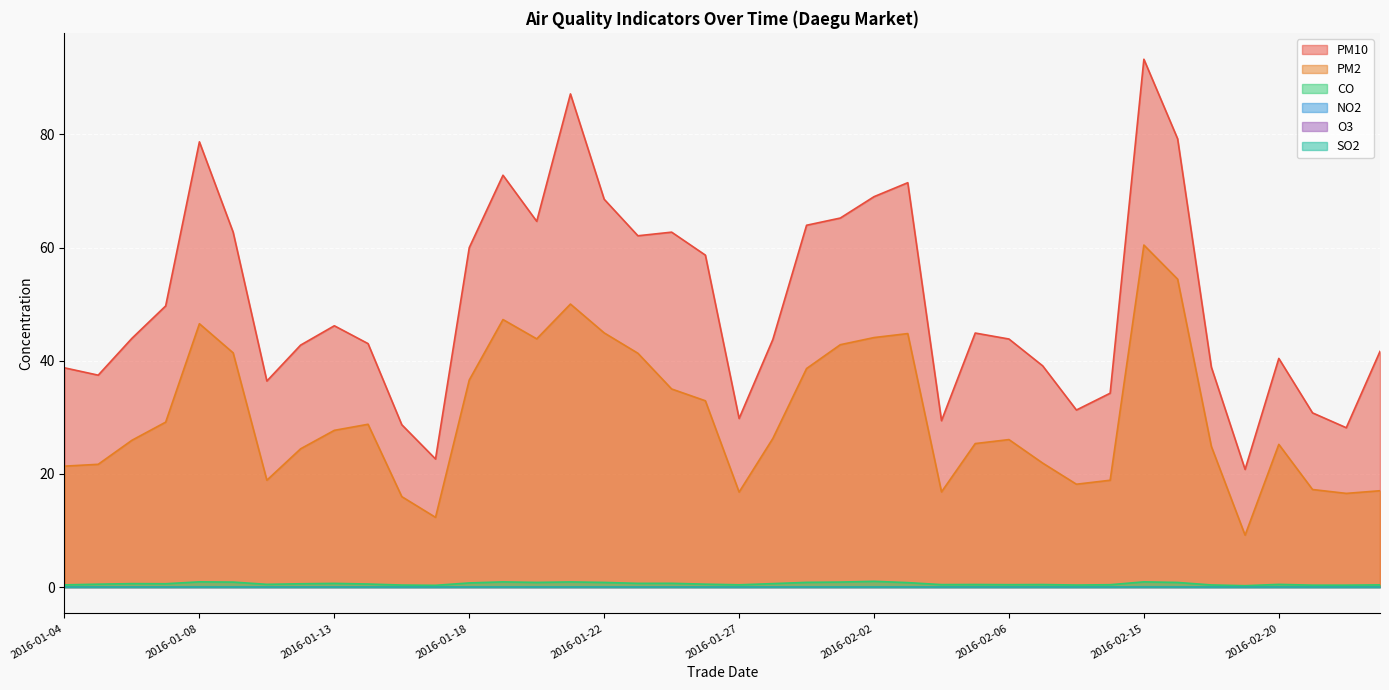

What are all the series names shown in the legend?

PM10, PM2, CO, NO2, O3, SO2